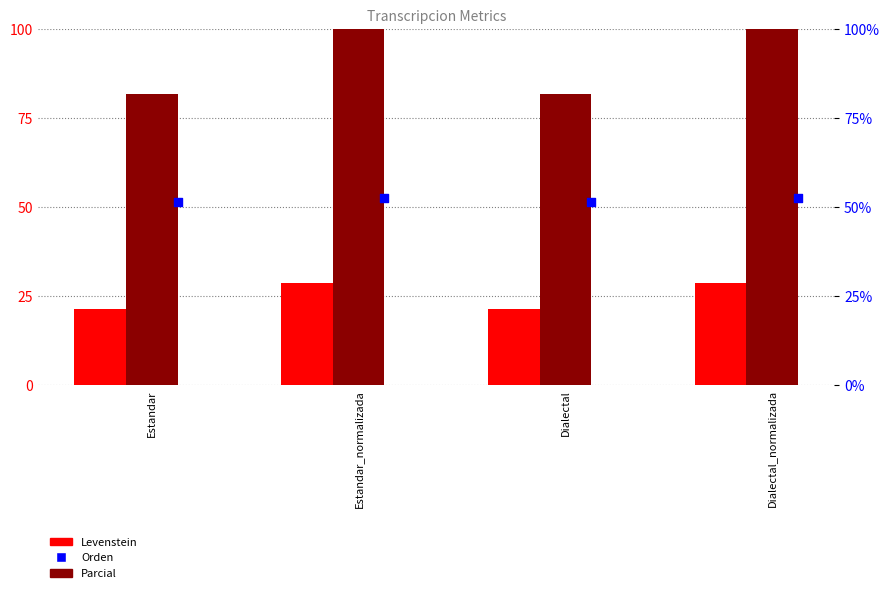

At which category is the sum across all series the highest?

Estandar_normalizada